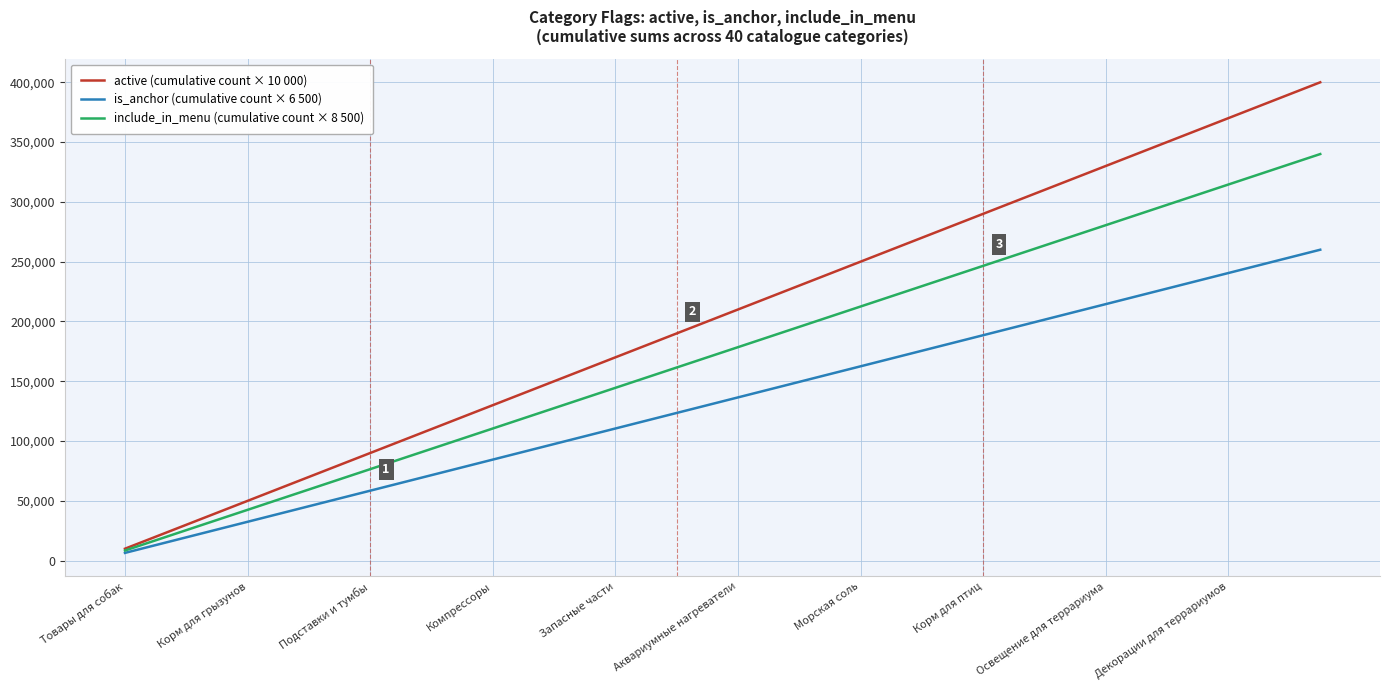

Which series has the largest total across all categories?

active (cumulative count × 10 000)